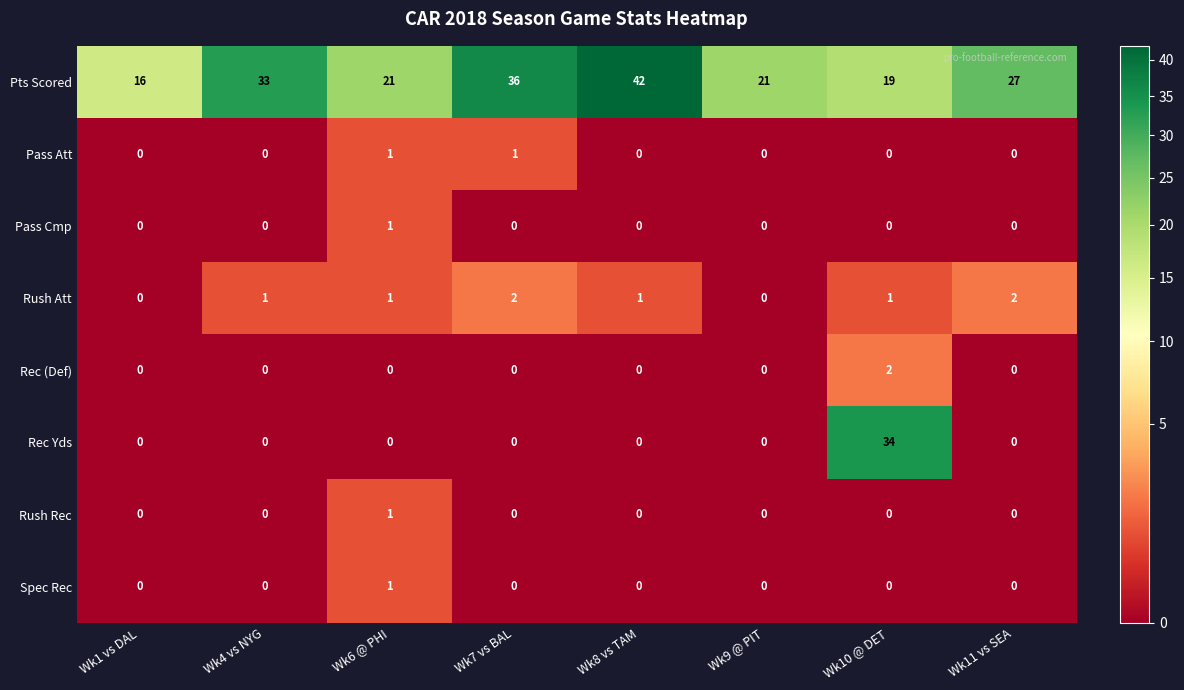

Where is Pts Scored nearest to the value 29?

Wk11 vs SEA